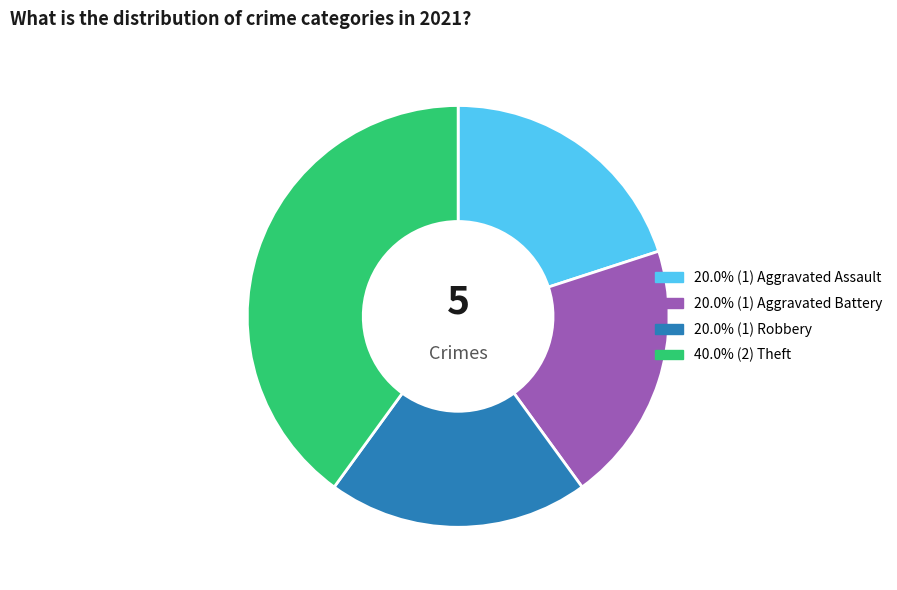

Is there any slice that represents more than half of the pie?

No